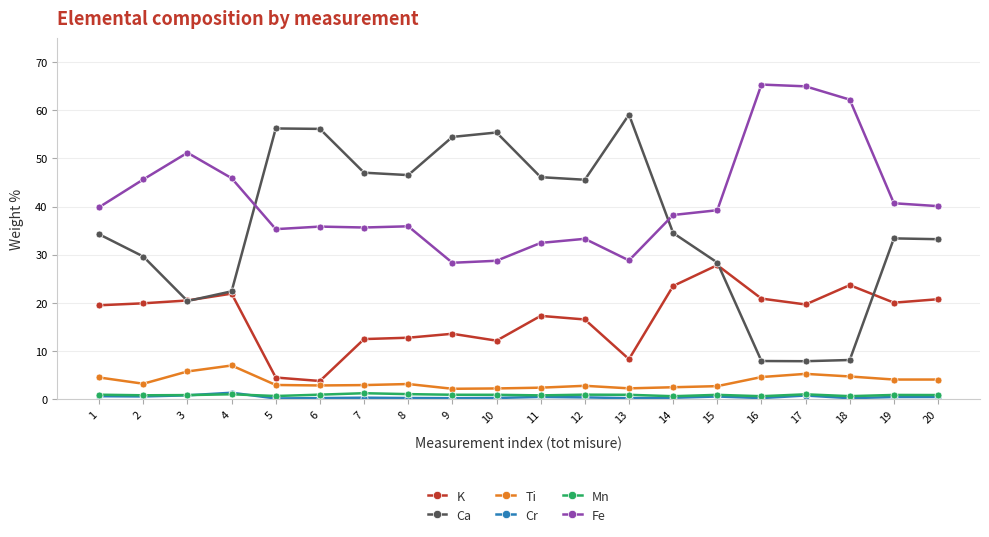

At which category does Ti reach its first local peak?

4